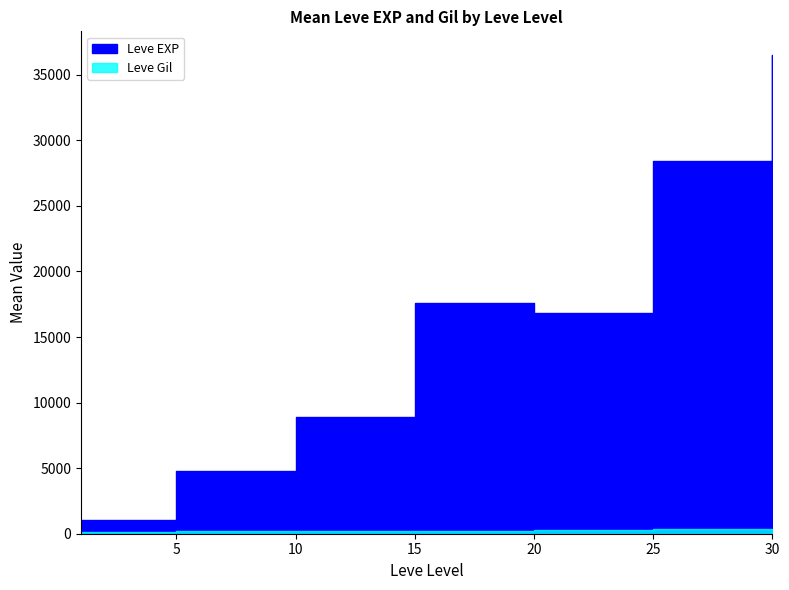

Which category has the lowest value in the Leve EXP series?

1